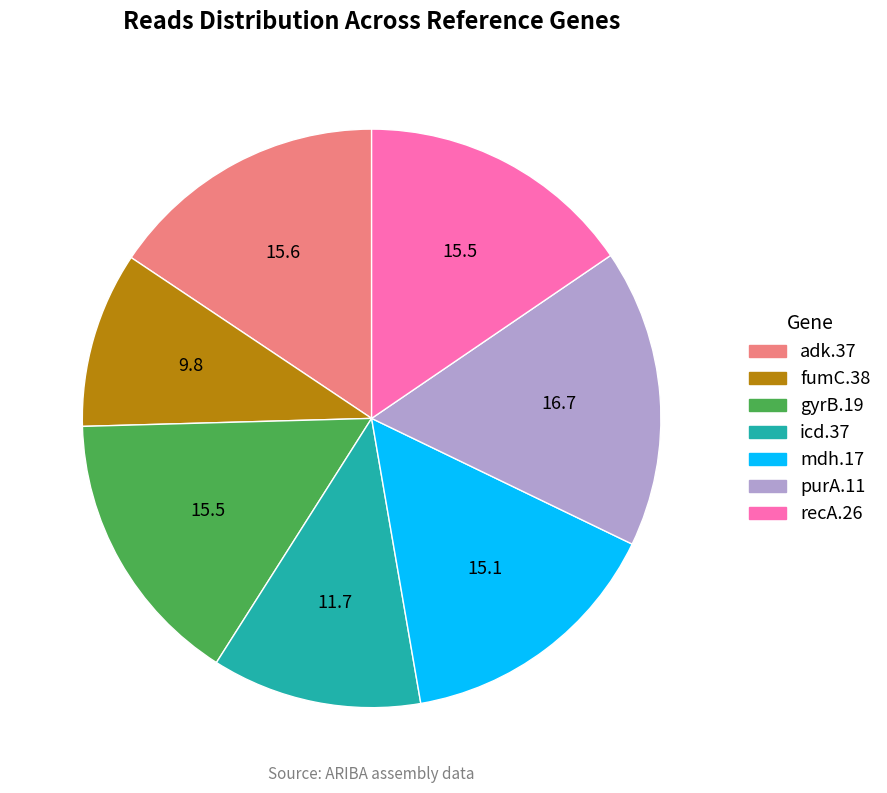

Does any single category account for the majority?

No